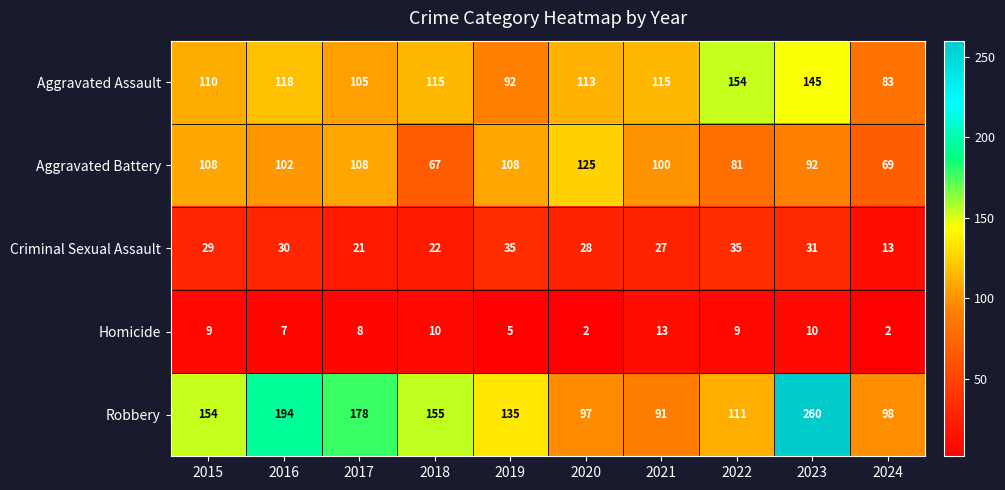

At how many categories does at least one series exceed 127?

7